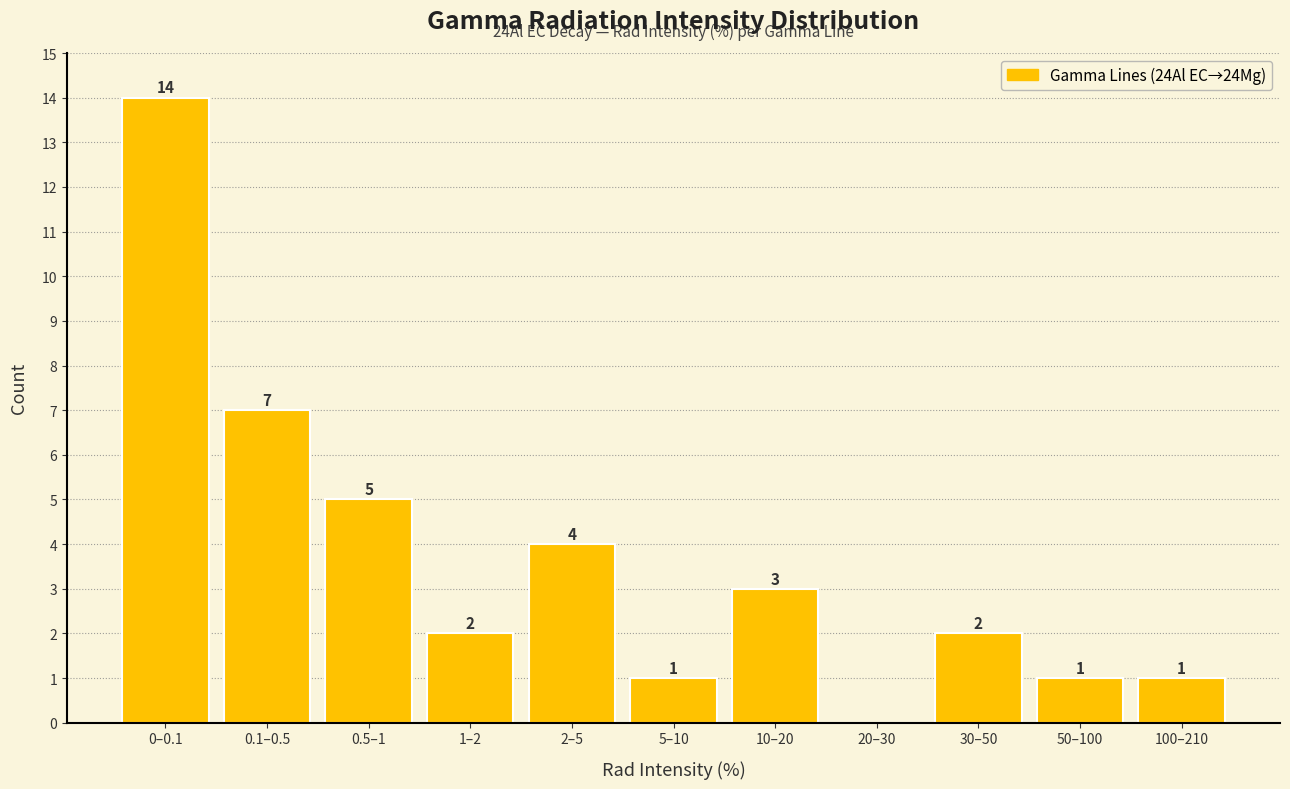

Reading left to right, extract all data points from this chart.

0–0.1=14	0.1–0.5=7	0.5–1=5	1–2=2	2–5=4	5–10=1	10–20=3	20–30=0	30–50=2	50–100=1	100–210=1